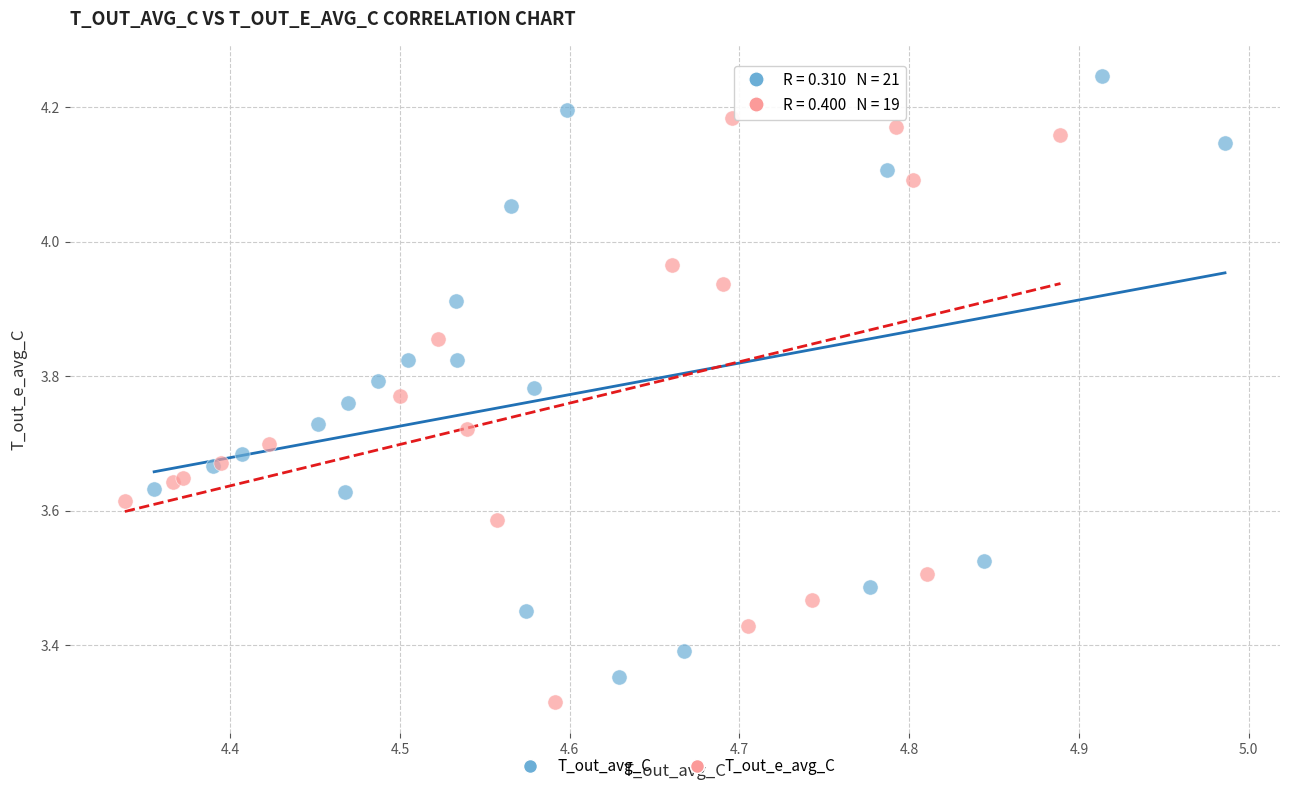

Which series reaches the maximum Y coordinate?

T_out_avg_C